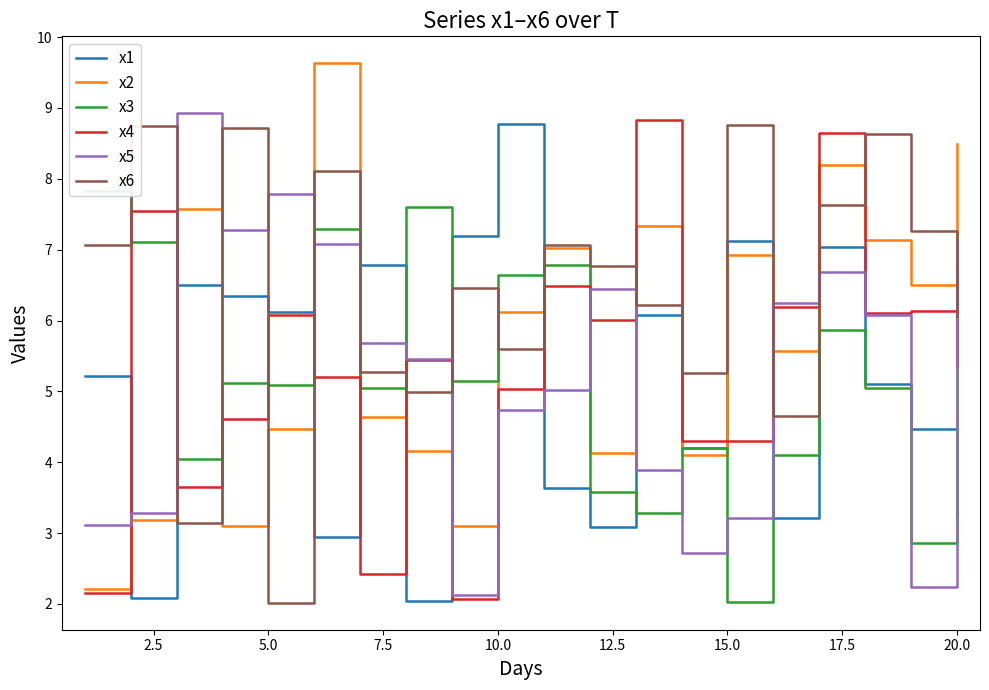

In x5, how many points are higher than both neighbors (excluding endpoints)?

4